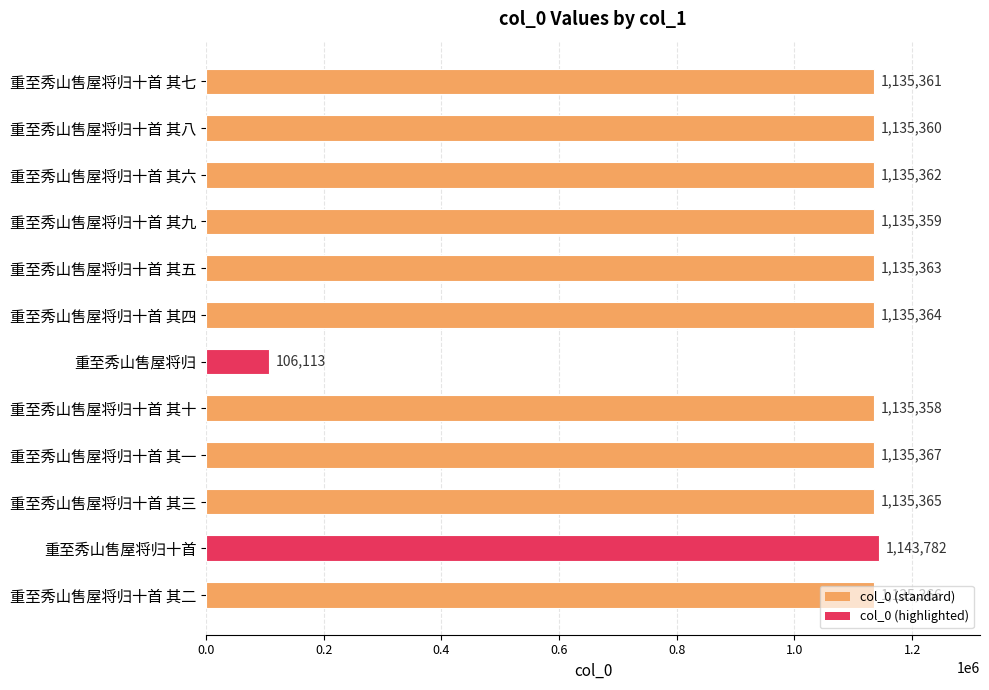

What is the difference between the maximum and minimum values?

1037669